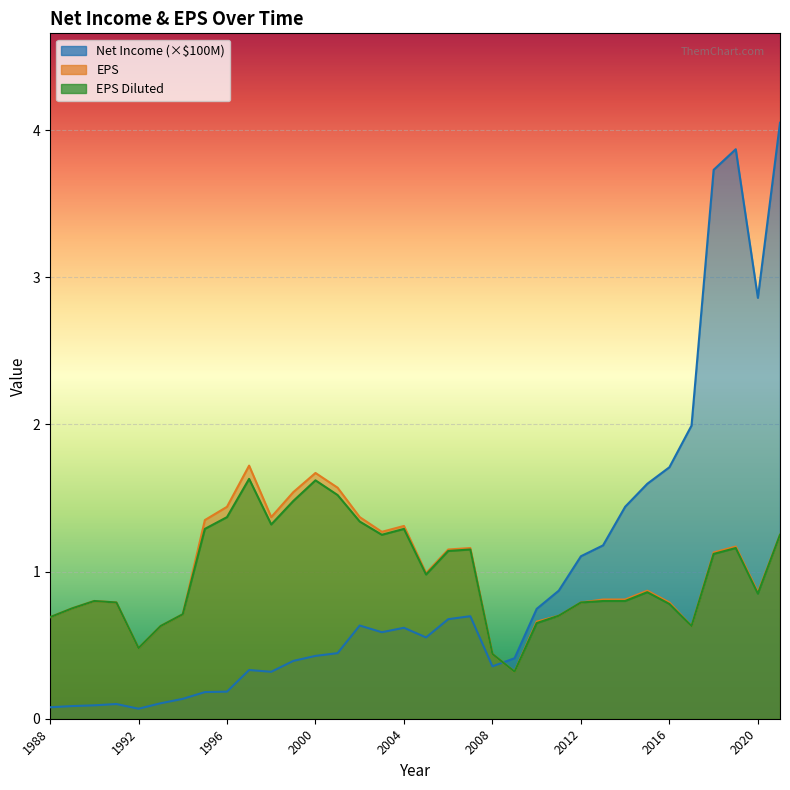

Which series has the widest spread of values?

Net Income